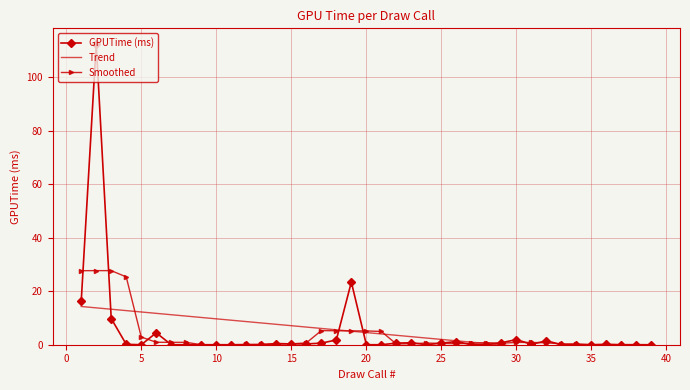

How many positive values does the Smoothed series have?

35